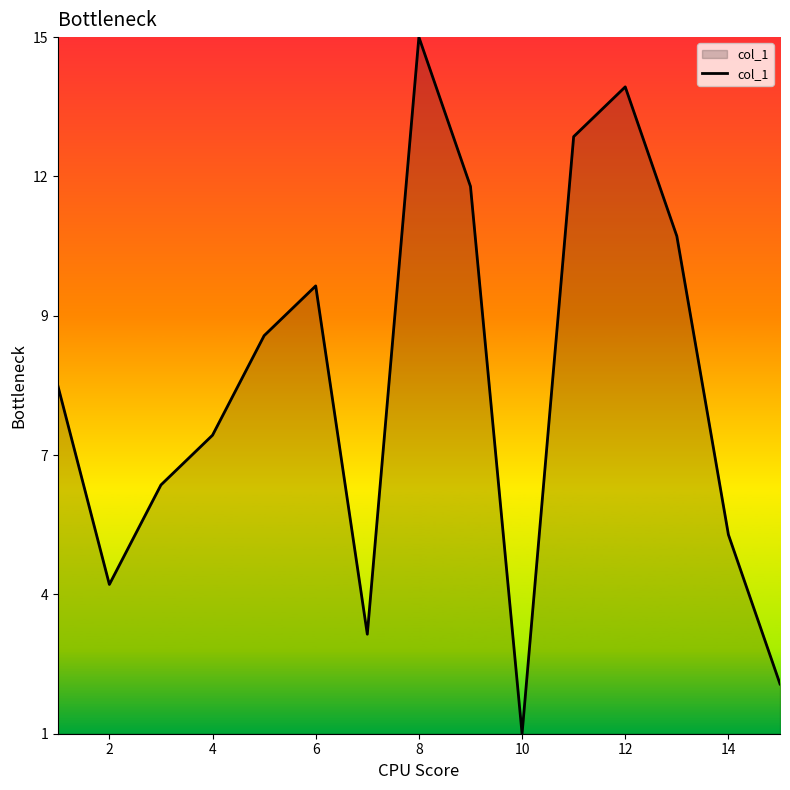

Does the chart display data point markers on the line(s)?

No